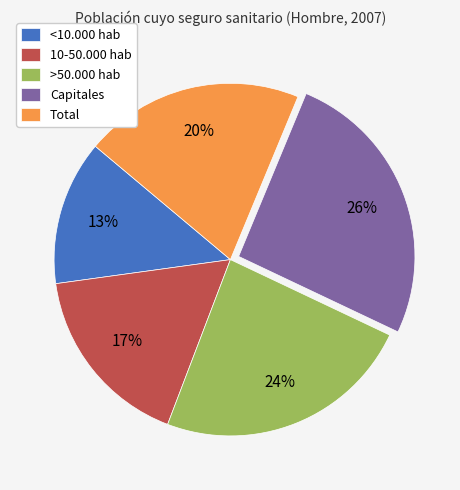

To the nearest percent, what percentage of the pie is >50.000 hab?

24%